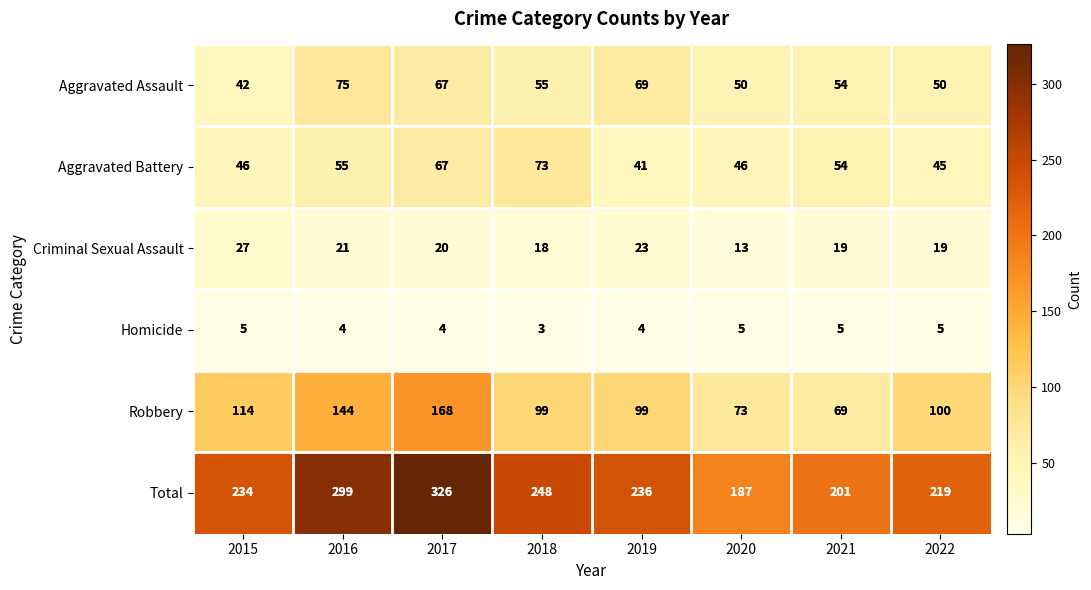

At which category is the sum across all series the highest?

2017